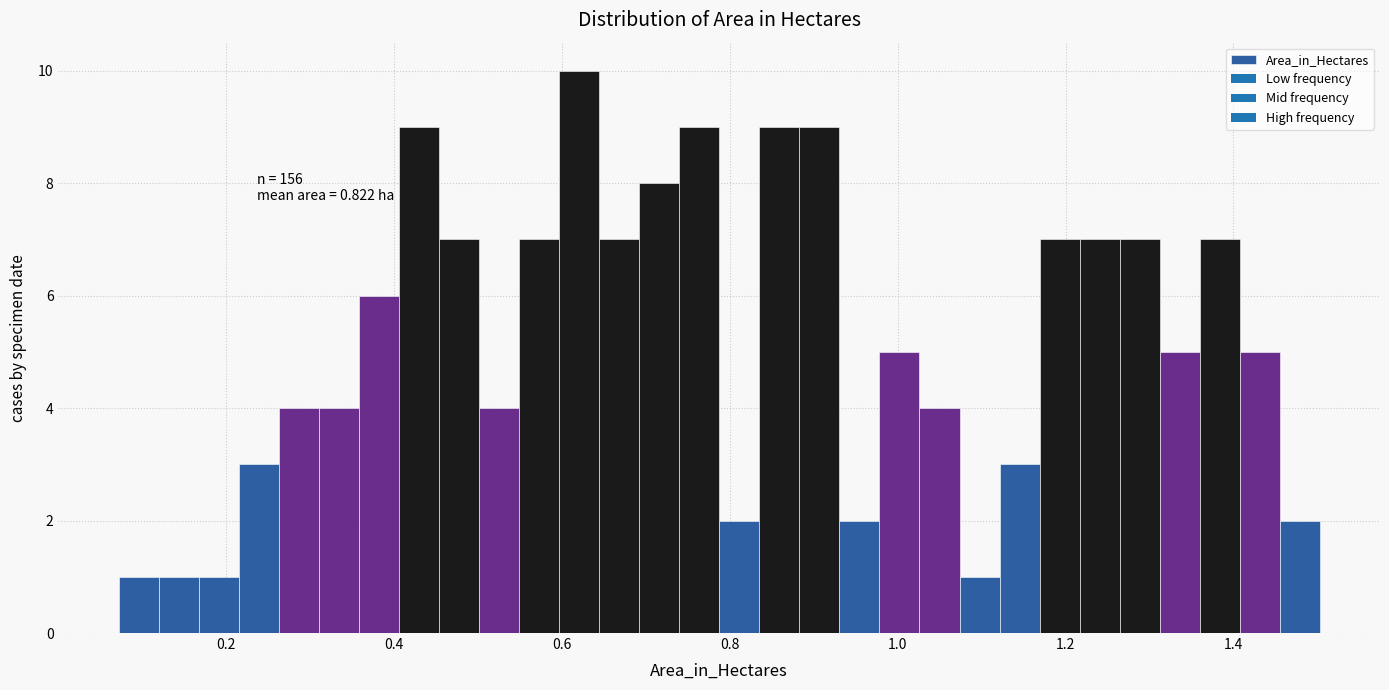

Around what value on the x-axis is the tallest bar? Give the approximate position of its centre, as read against the axis.

0.62